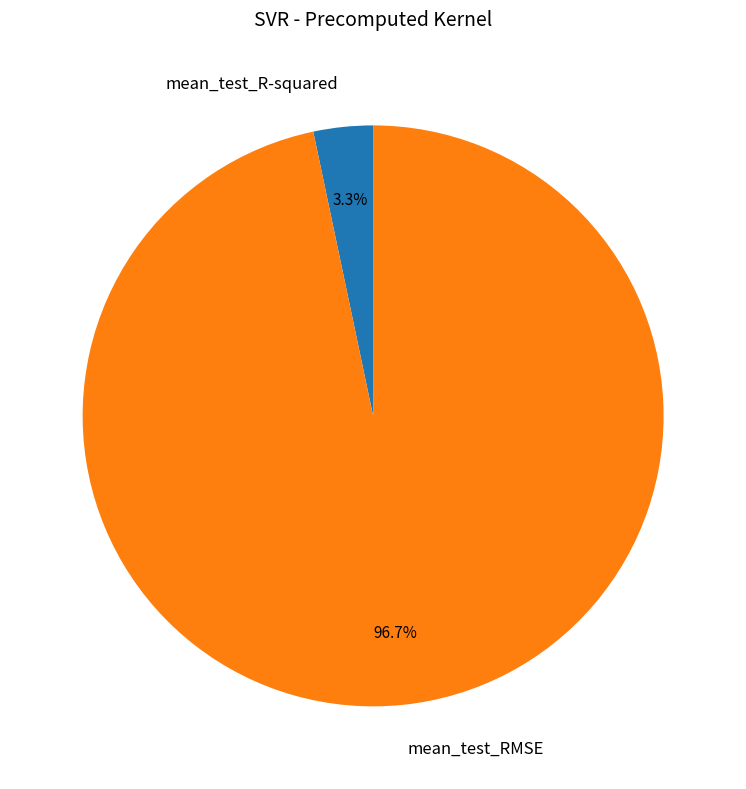

Which slice is the smallest?

mean_test_R-squared